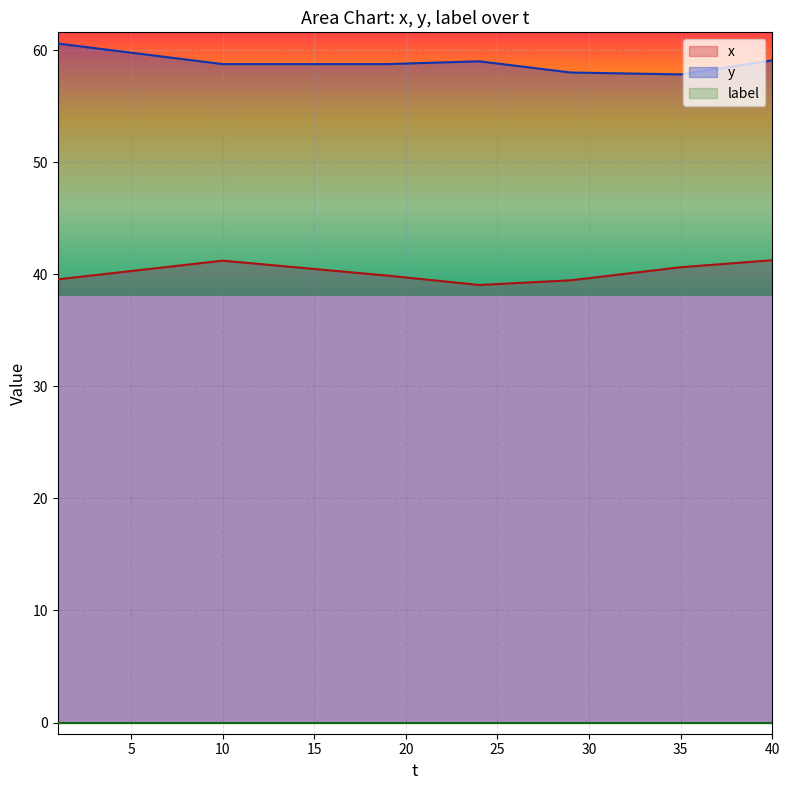

At how many categories does at least one series exceed 53?

40